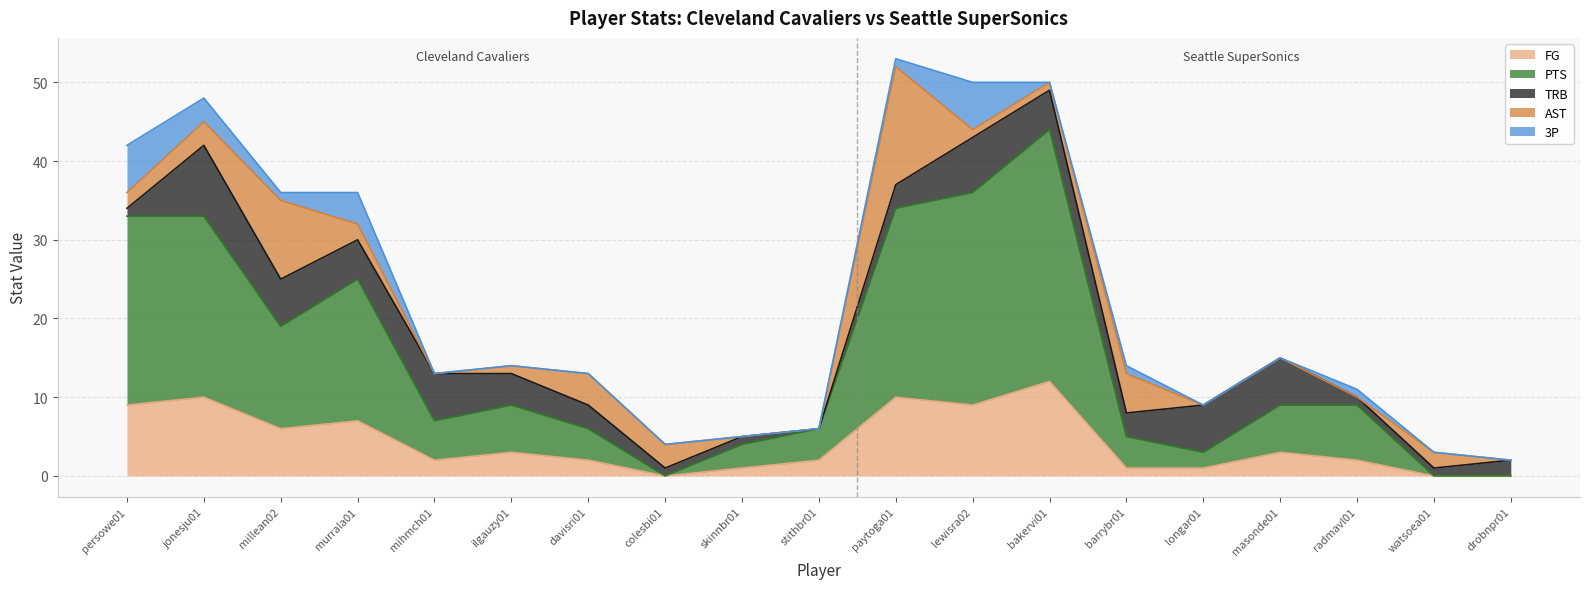

Is the value of AST at colesbi01 greater than the value of FG at paytoga01?

No